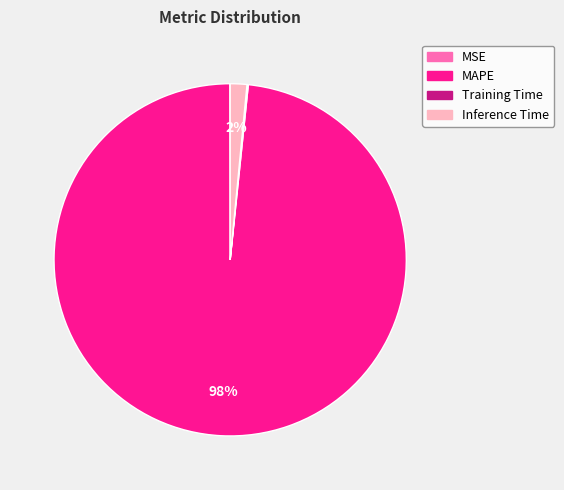

Does any single category account for the majority?

Yes